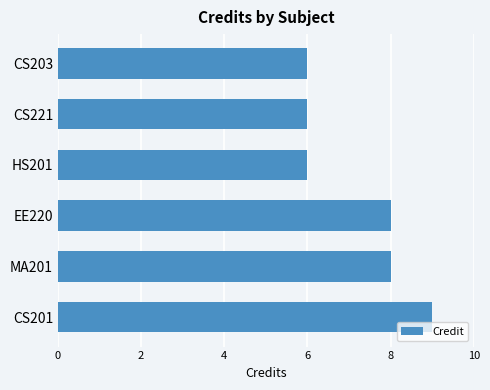

What is the sum of the values at EE220 and MA201?

16